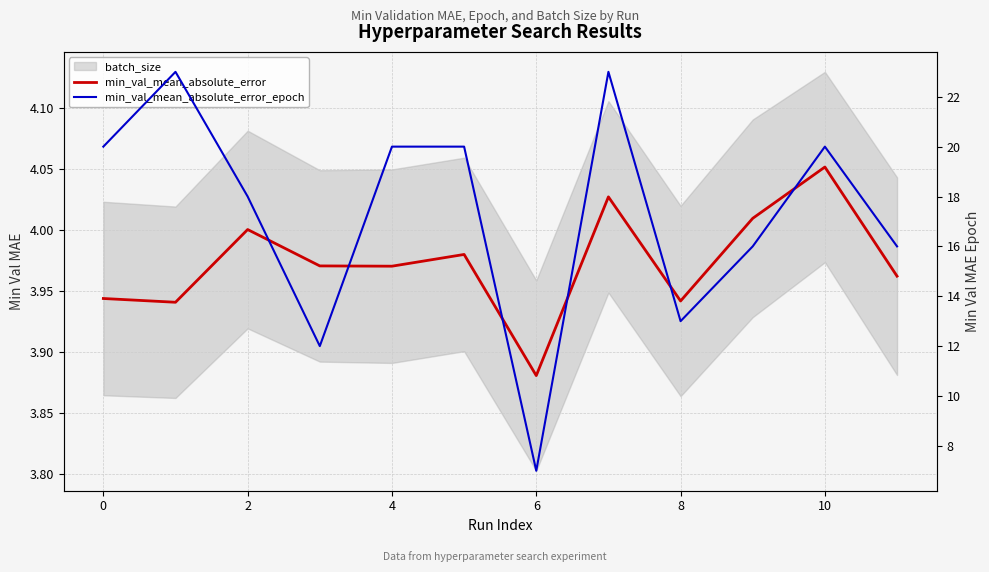

True or false: min_val_mean_absolute_error_epoch and min_val_mean_absolute_error intersect in this chart.

False